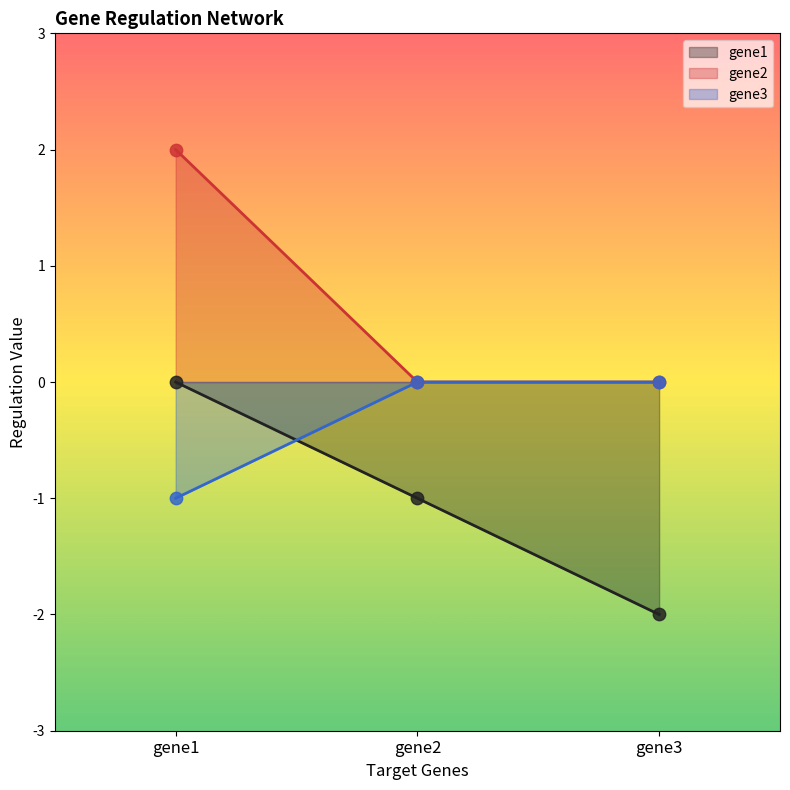

Which series contains the highest Y value?

gene2